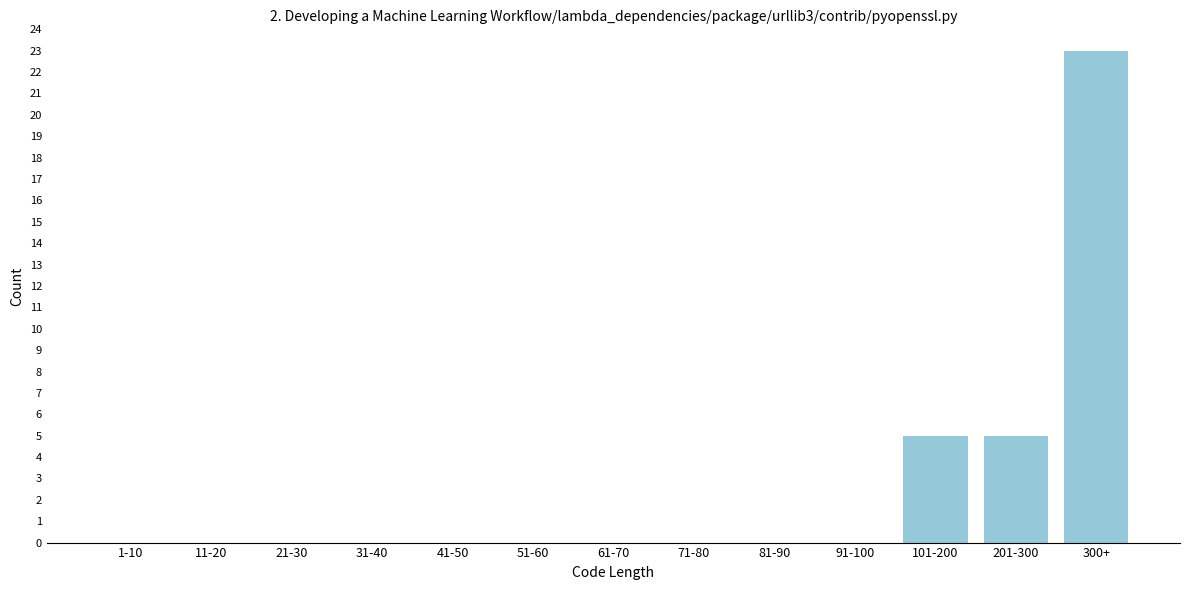

Reading left to right, transcribe all the data shown in this chart.

1-10=0	11-20=0	21-30=0	31-40=0	41-50=0	51-60=0	61-70=0	71-80=0	81-90=0	91-100=0	101-200=5	201-300=5	300+=23